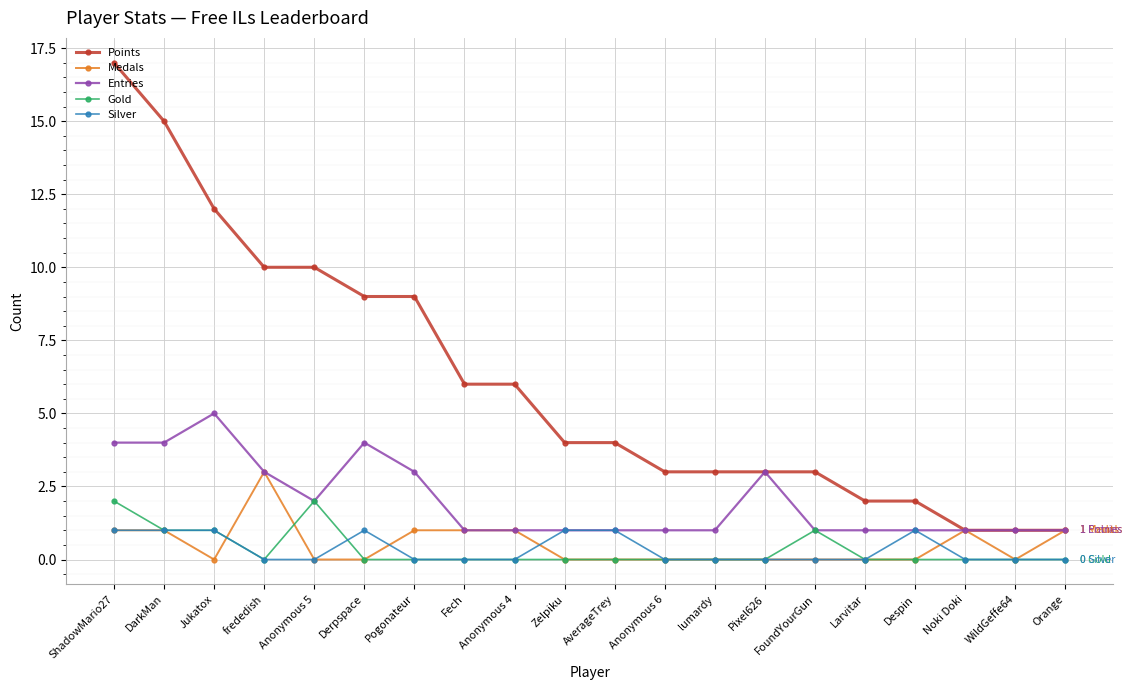

The value of Medals at Despin is 2. True or false?

False